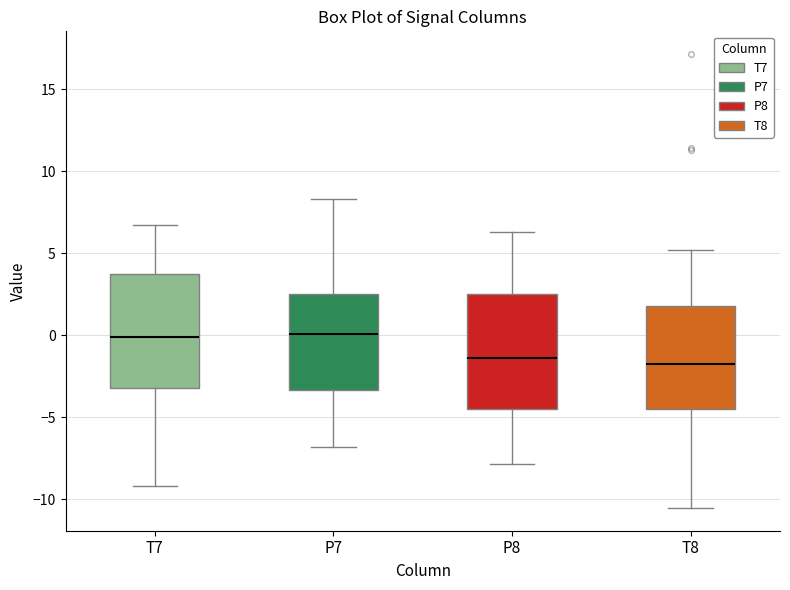

Where does the lower whisker of the box for T7 end on the y-axis? The values are not printed on the chart, so give them approximately, as read against the axis.

-9.0